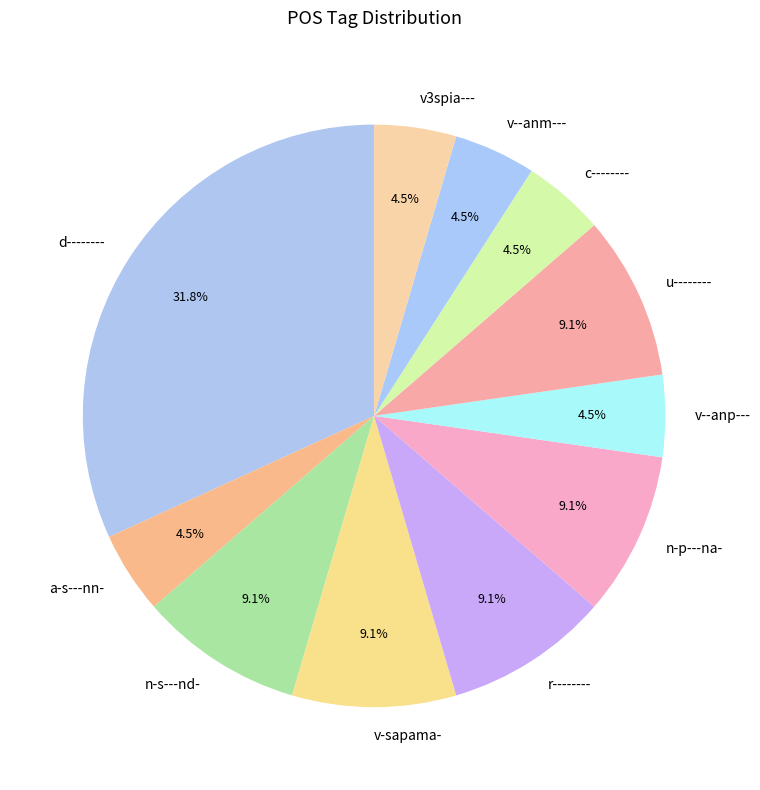

Which has a higher value, r-------- or c--------?

r--------